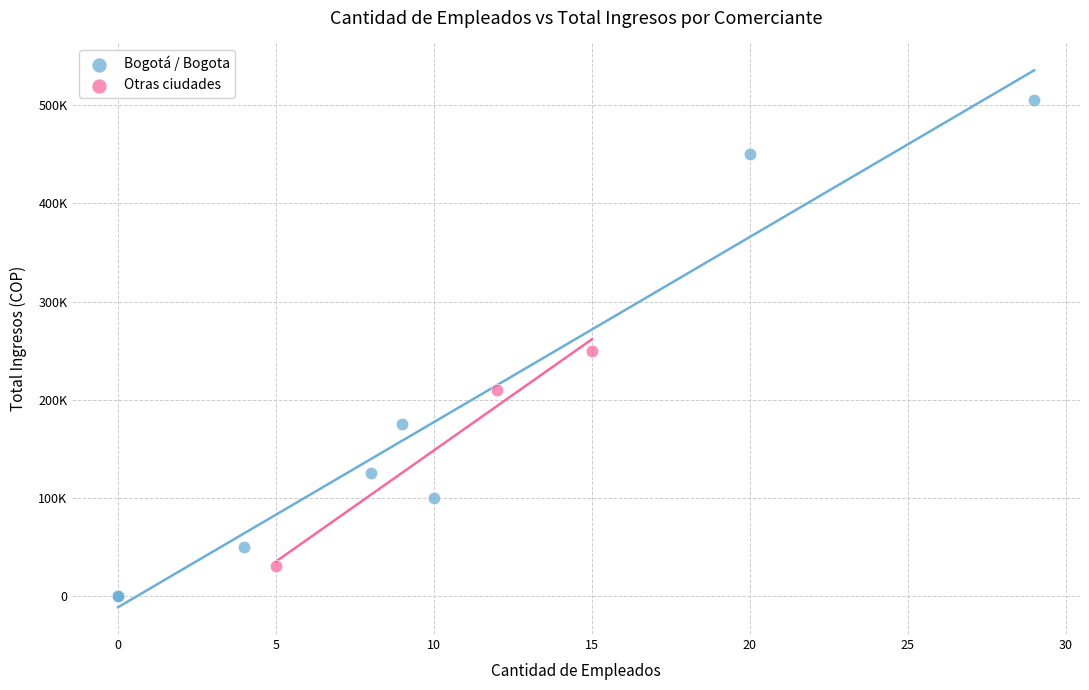

Which series contains the highest Y value?

Bogotá / Bogota